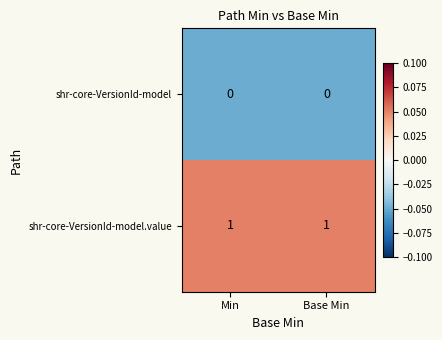

Rank the series by their average value, from highest to lowest.

shr-core-VersionId-model.value, shr-core-VersionId-model